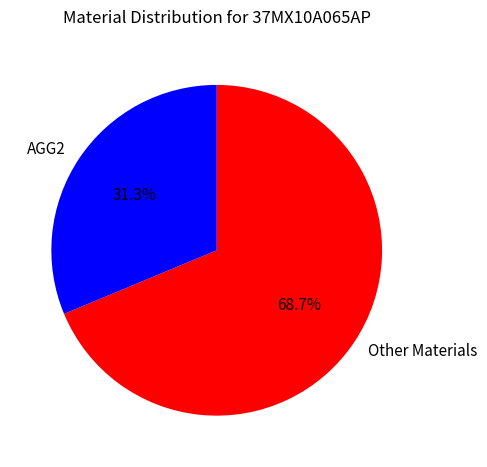

Rank the categories by value from highest to lowest.

Other Materials, AGG2